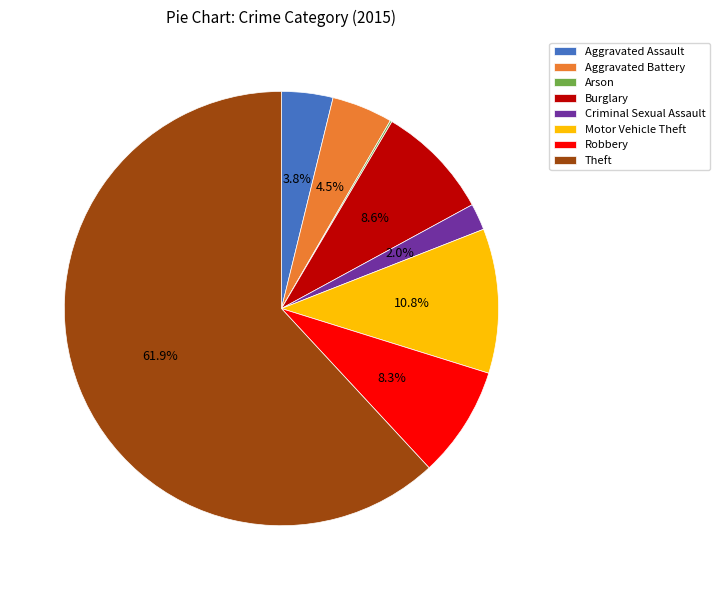

The Motor Vehicle Theft slice represents 17% of the pie. True or false?

False